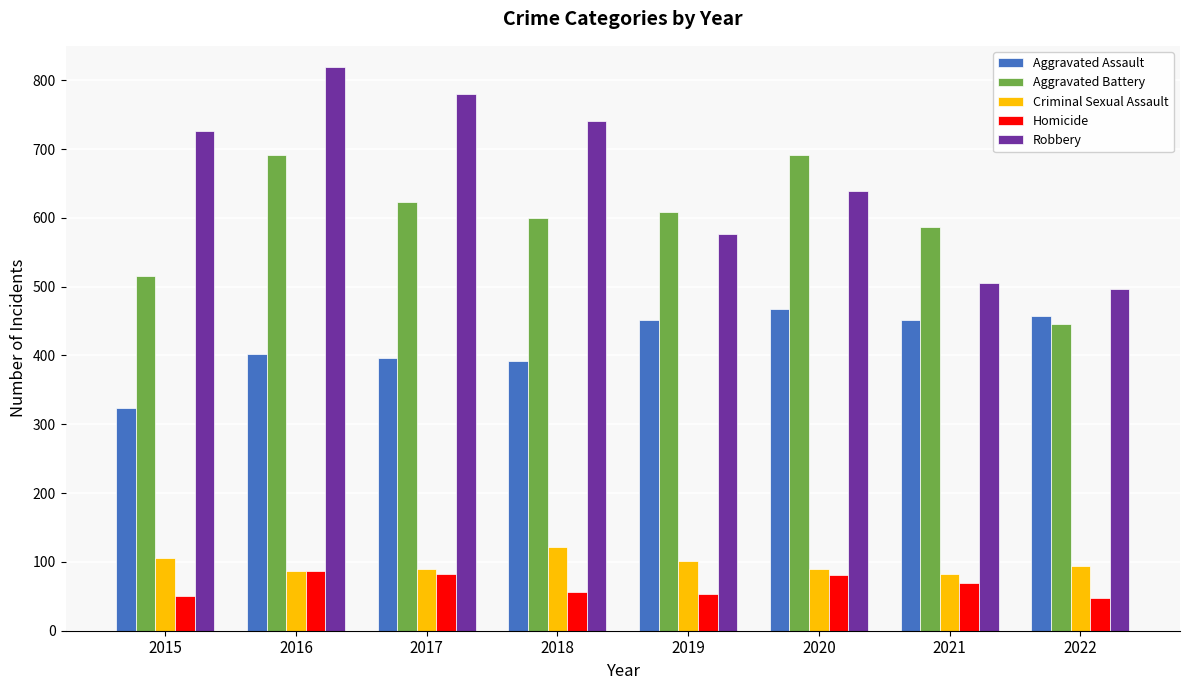

Rank the series at 2015 from highest to lowest value.

Robbery, Aggravated Battery, Aggravated Assault, Criminal Sexual Assault, Homicide